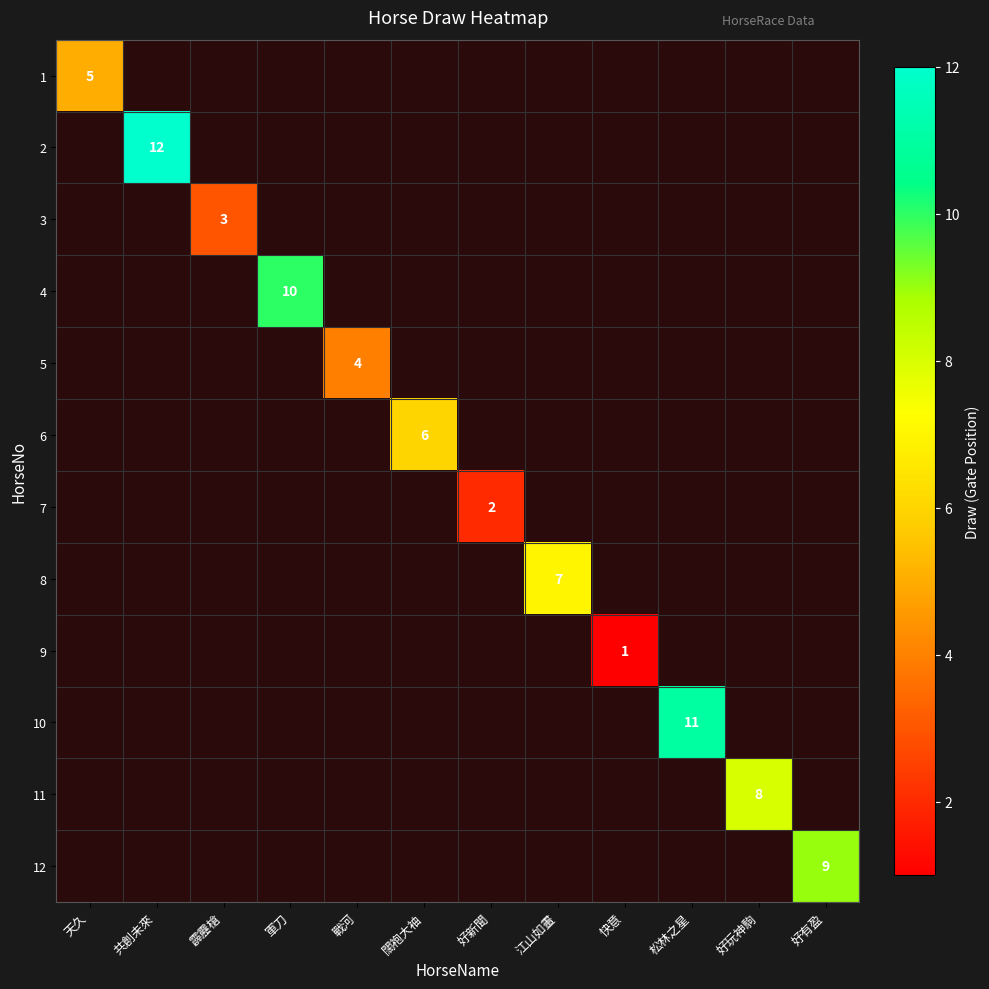

Is it true that 6 equals 2.2 at 闊袍大袖?

False